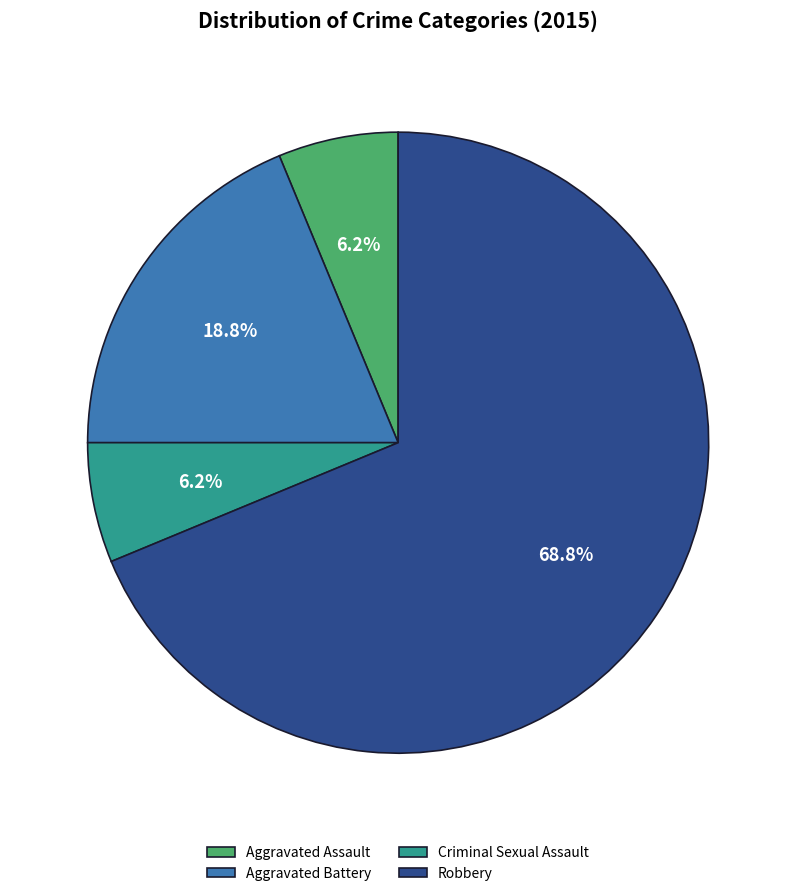

Which slice is the largest?

Robbery